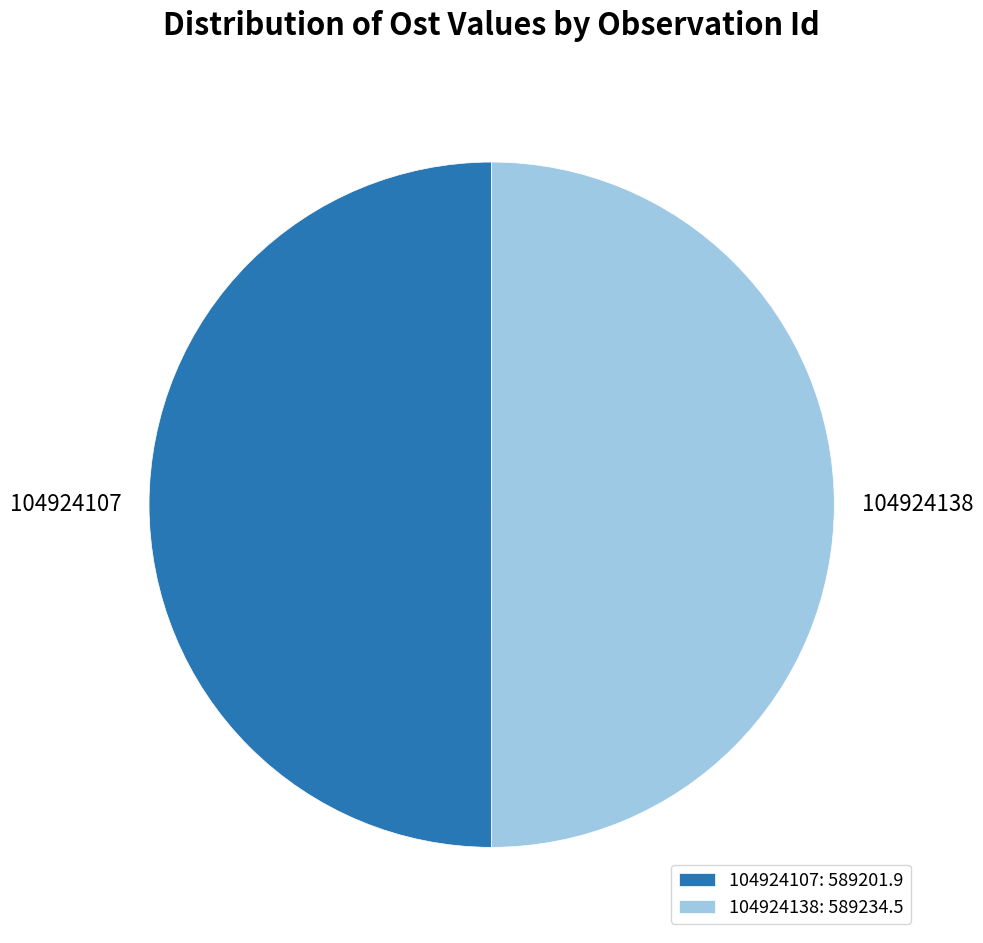

True or false: 104924107 accounts for 50% of the total.

True